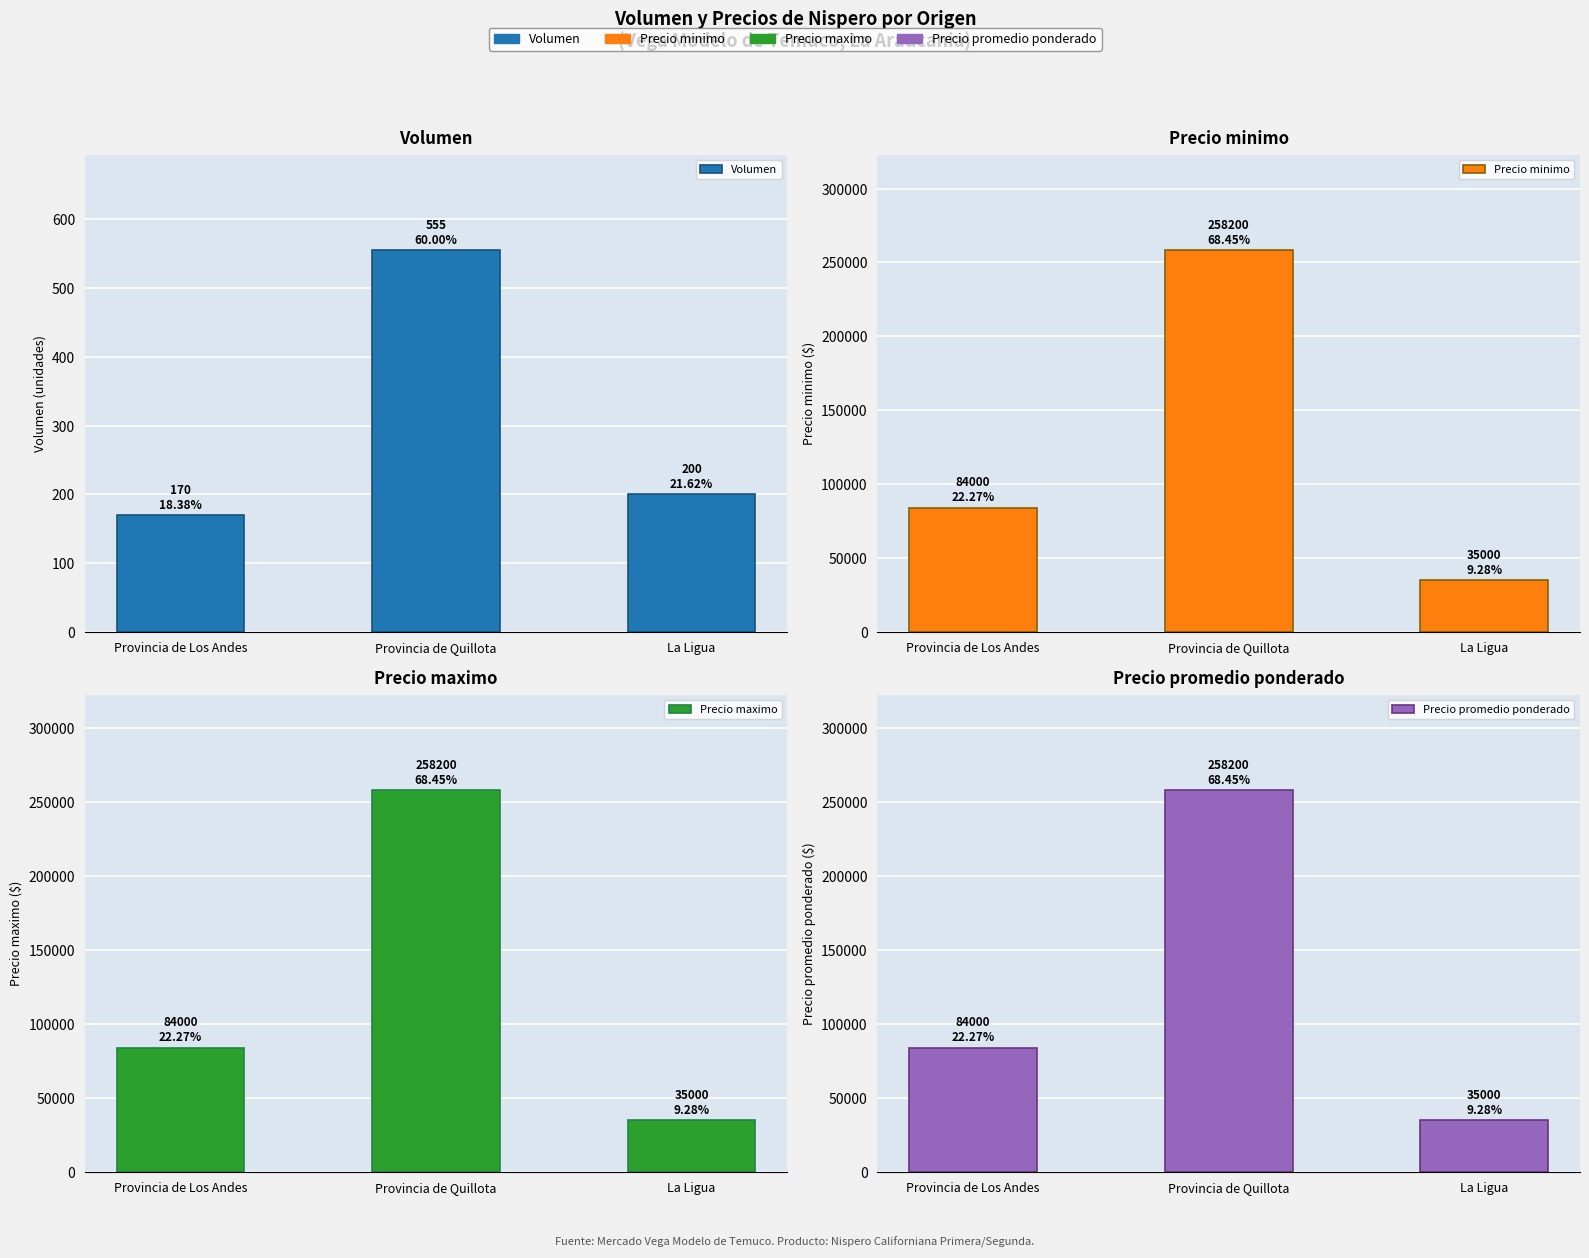

What is the spread (max minus min) of values at Provincia de Los Andes?

83830